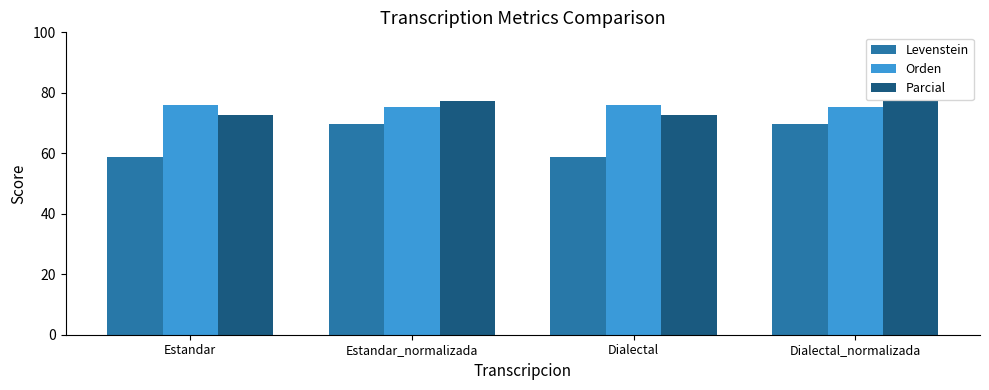

At how many categories does at least one series exceed 67?

4